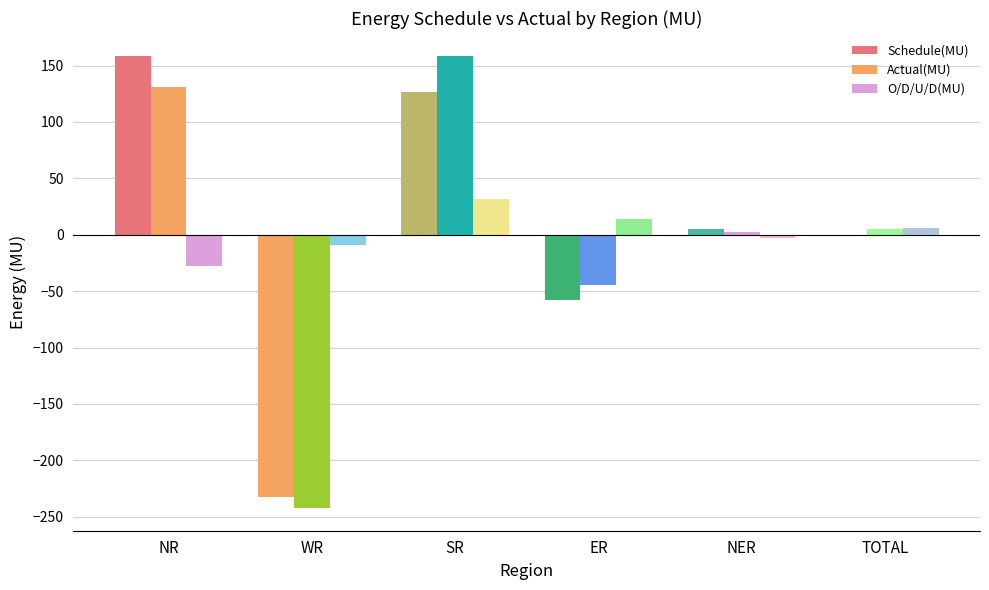

Which series has the largest range (max minus min)?

Actual(MU)